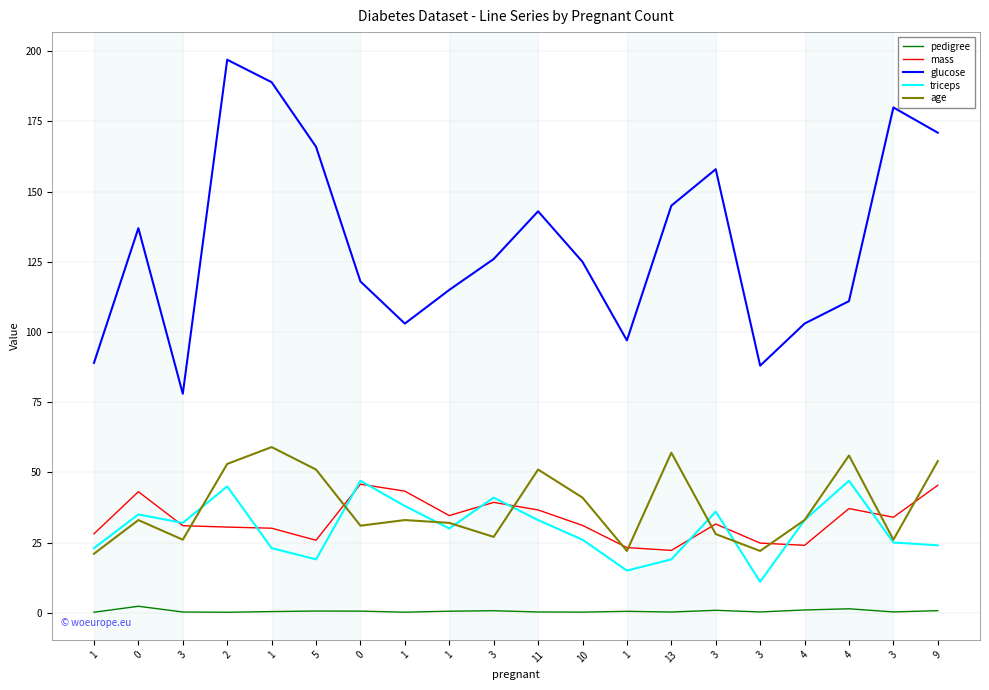

True or false: age and glucose intersect in this chart.

False